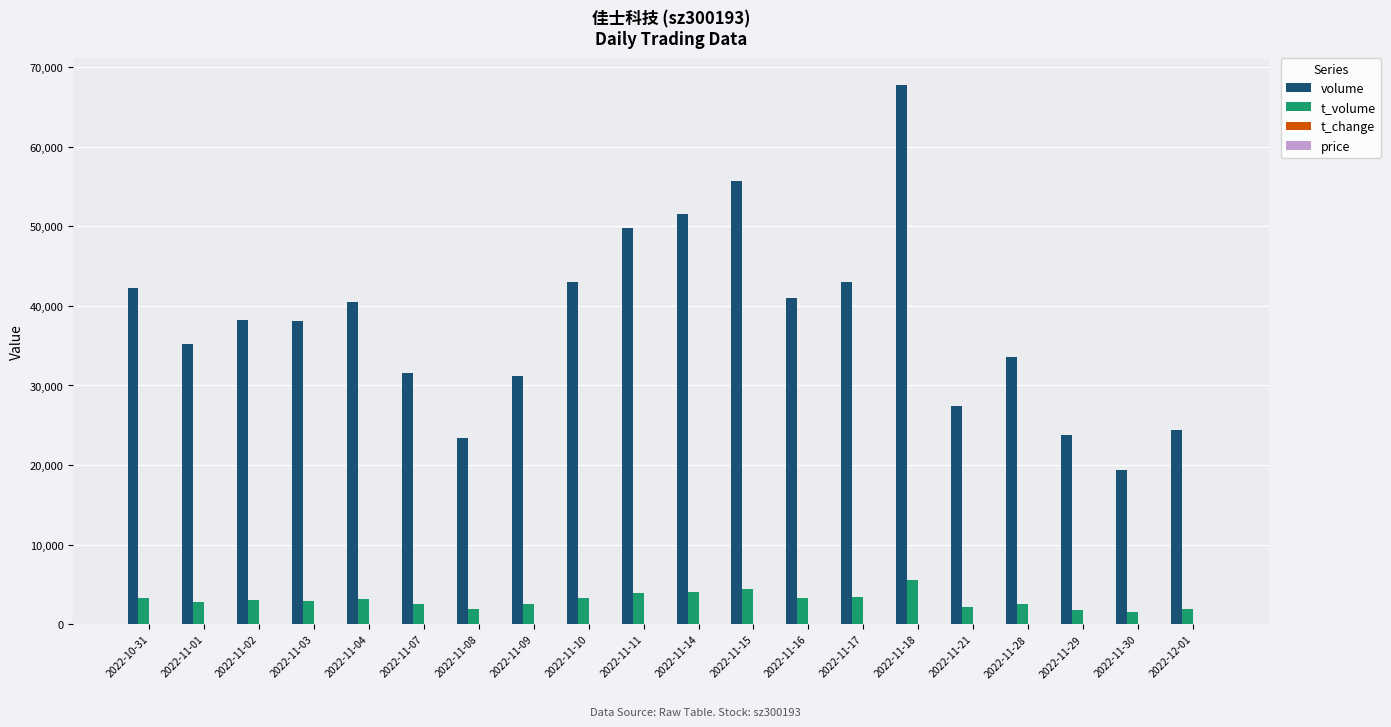

Which category has the highest value in the volume series?

2022-11-18